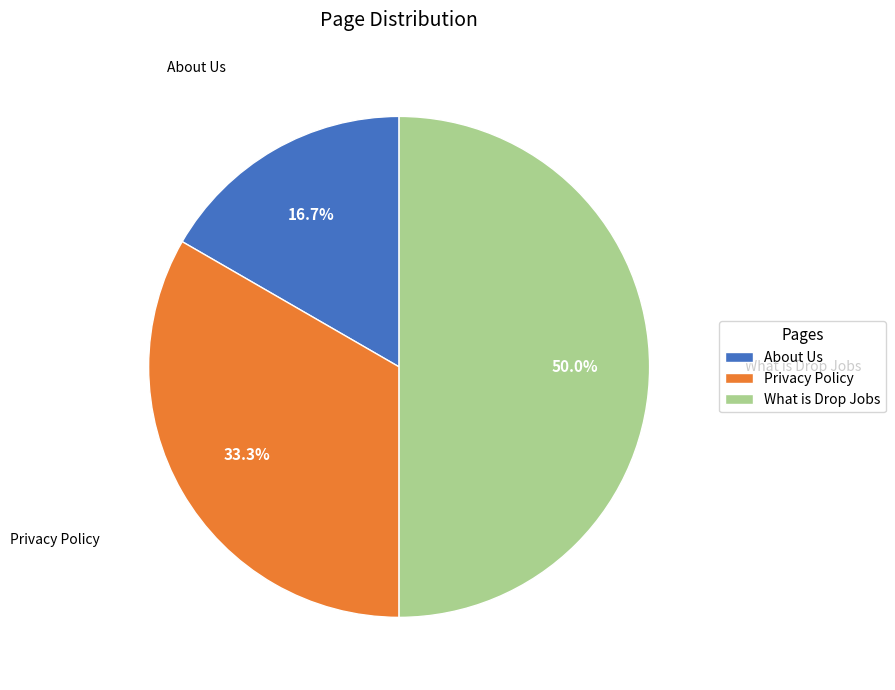

To the nearest percent, what is the difference between the Privacy Policy and About Us slice percentages?

17%